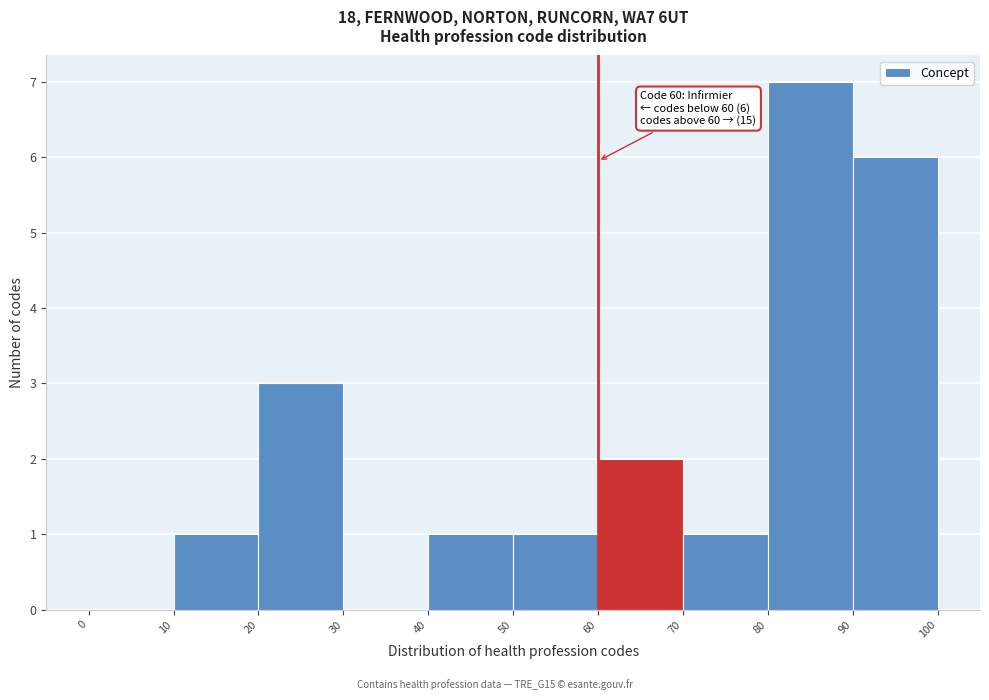

Over which range of the x-axis is the bar tallest?

80 to 90